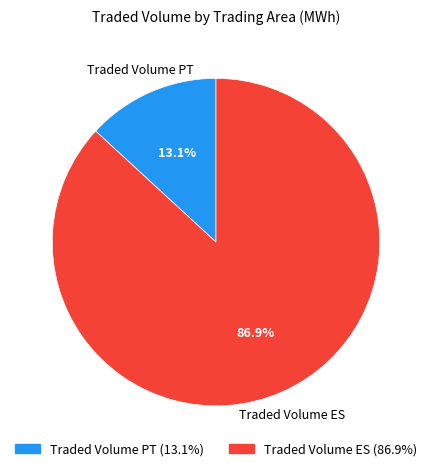

To the nearest percent, what is the average slice percentage?

50%